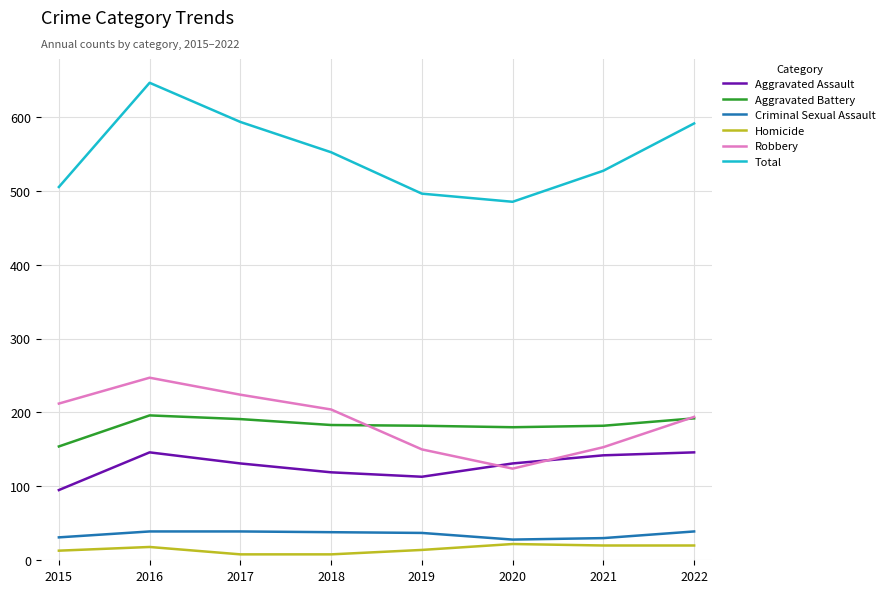

True or false: Robbery has a value of 153 at 2016.

False